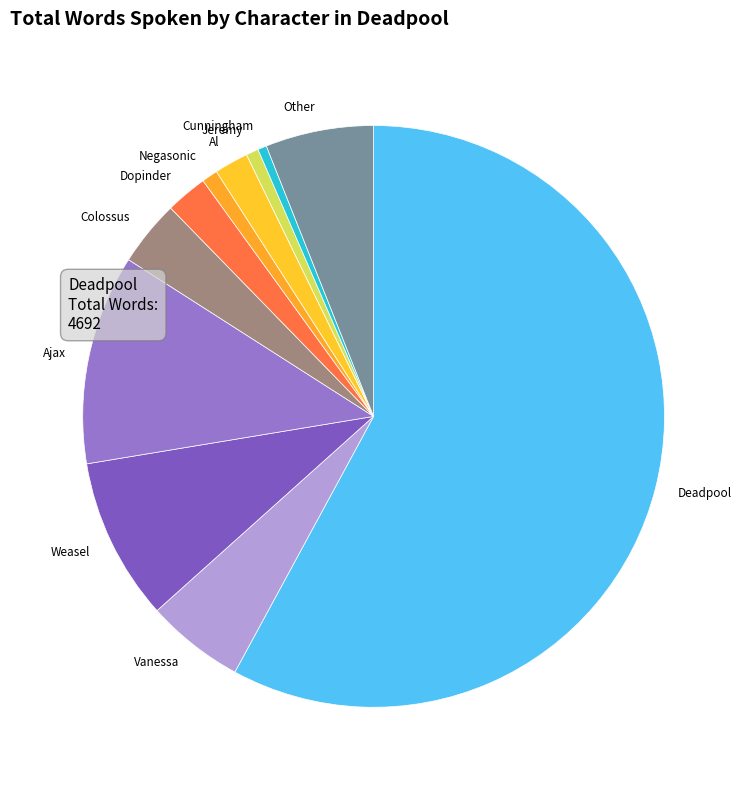

How many slices are in this pie chart?

11